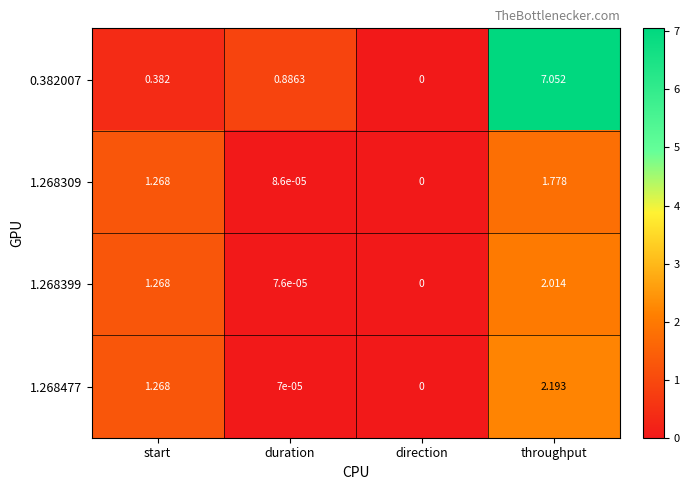

Where does the 1.268309 series first go above 1?

start